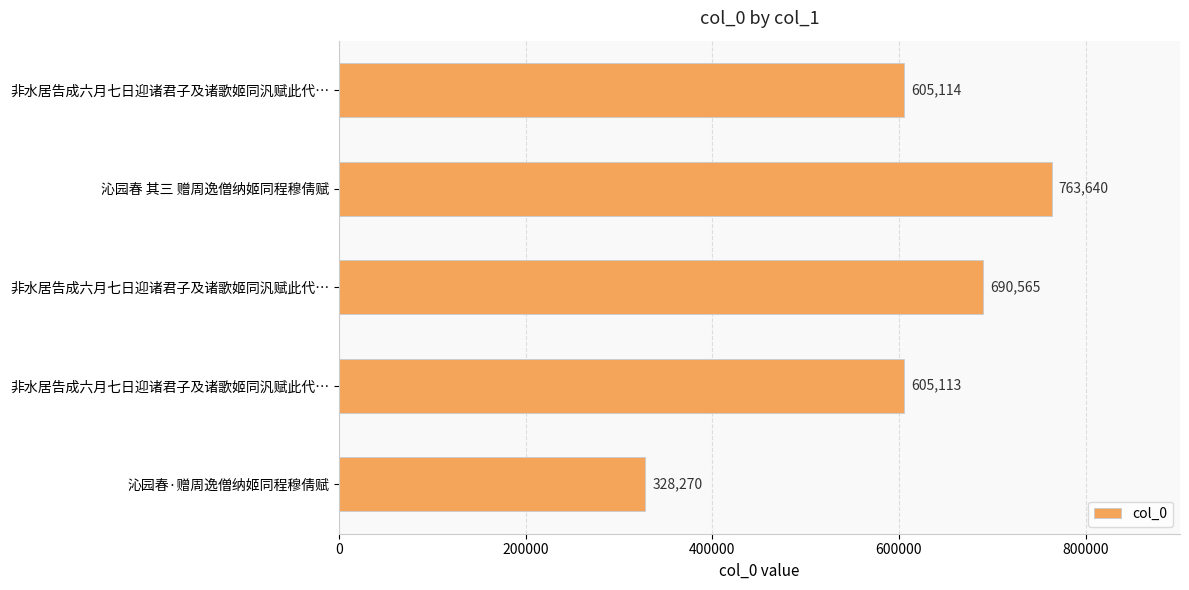

How many data points does each series have?

5